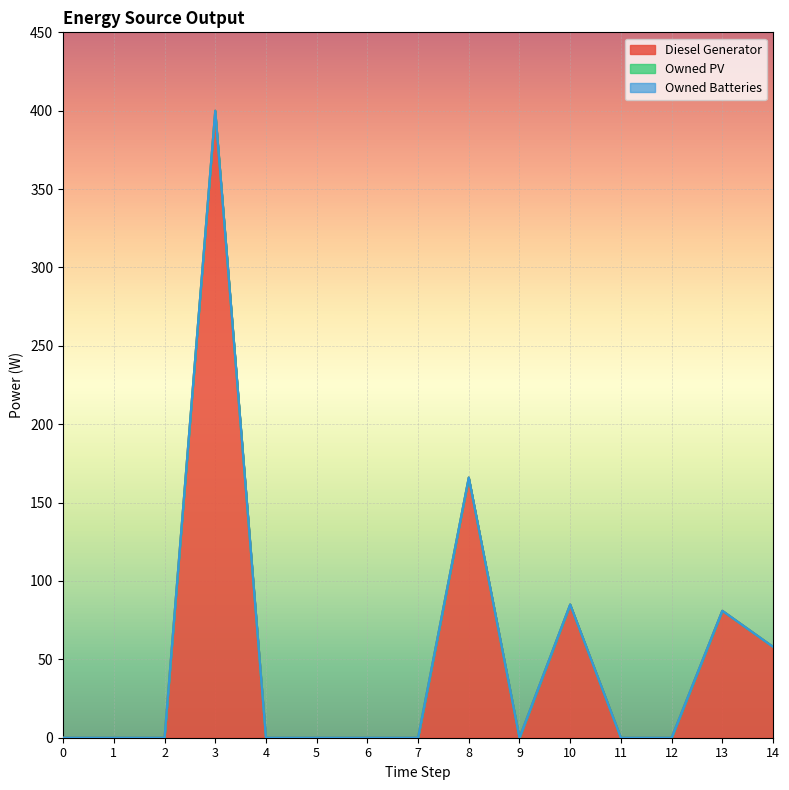

Which series changed the most between 7 and 8?

Diesel Generator